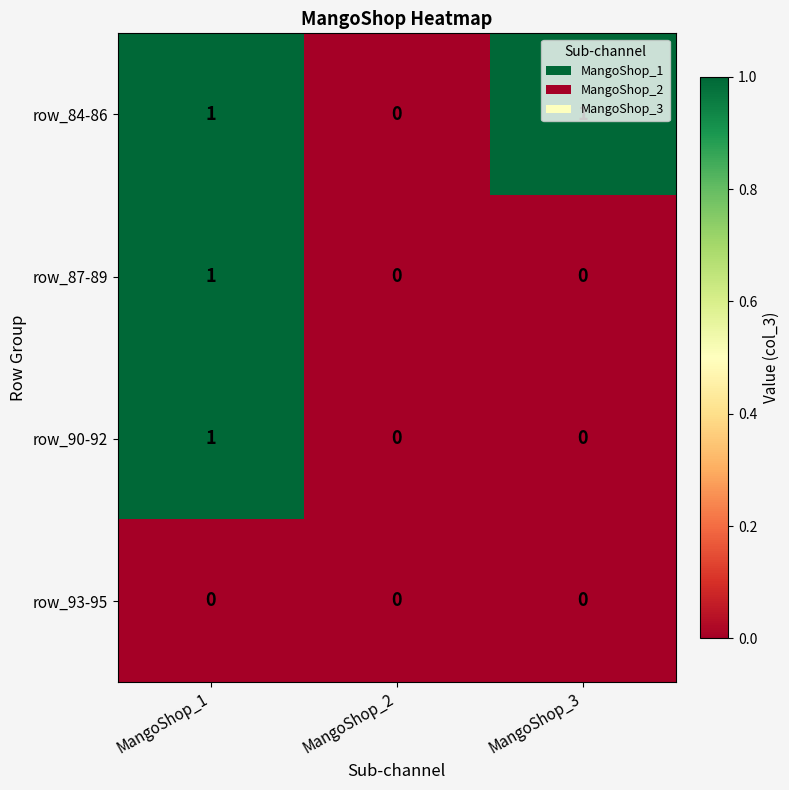

At which label does row_84-86 reach its minimum?

MangoShop_2